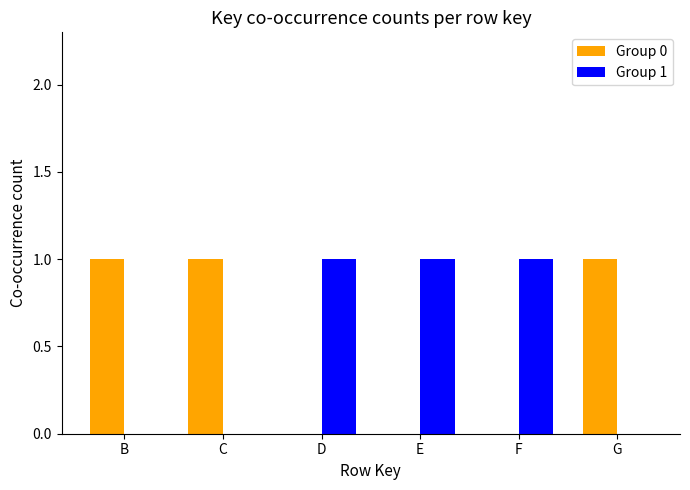

Is it true that Group 1 equals 2 at D?

False